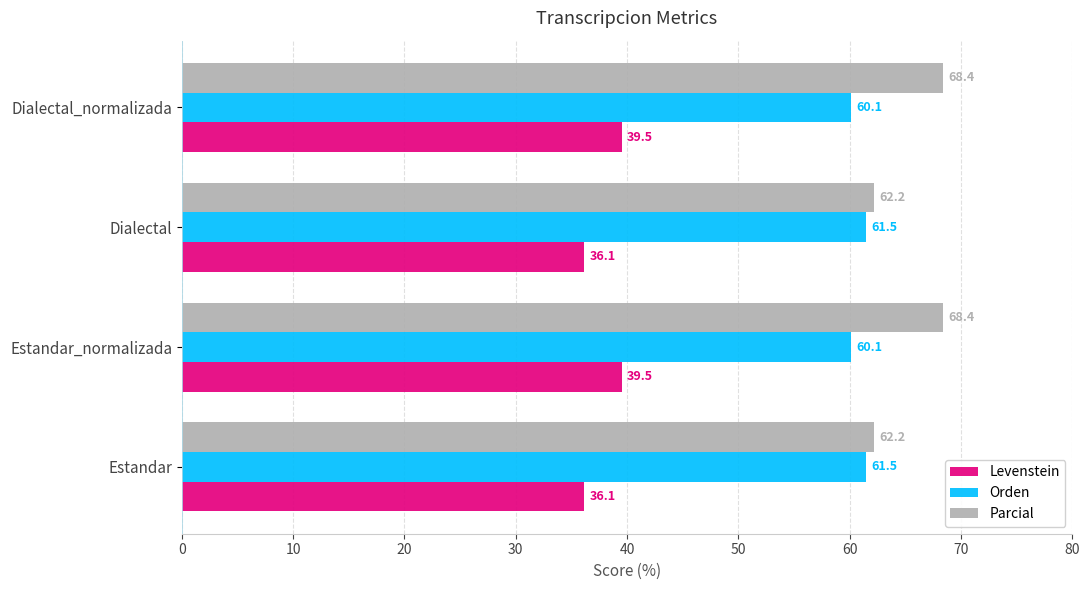

What is the difference between the maximum and second lowest values in the Parcial series?

6.2